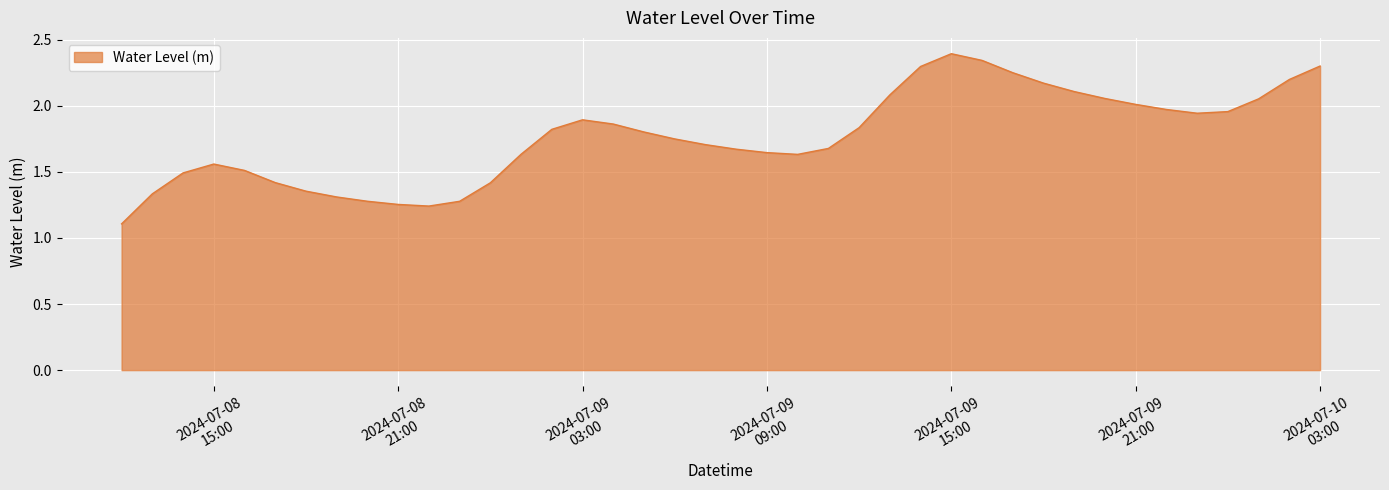

What is the greatest value displayed?

2.4